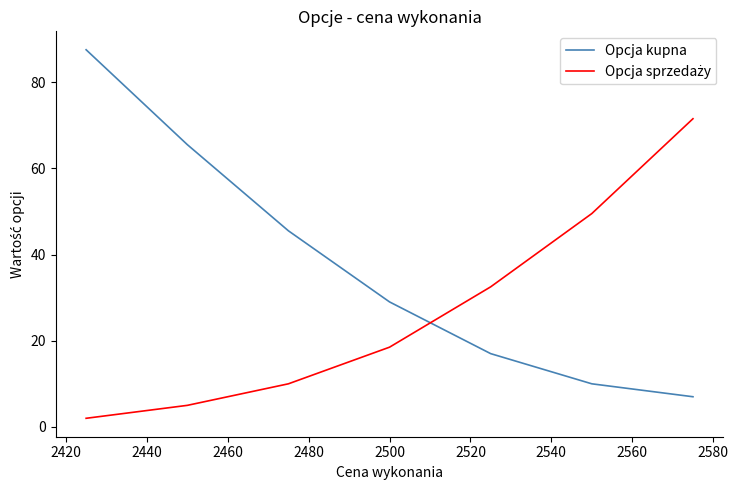

Which series has the widest spread of values?

Opcja kupna